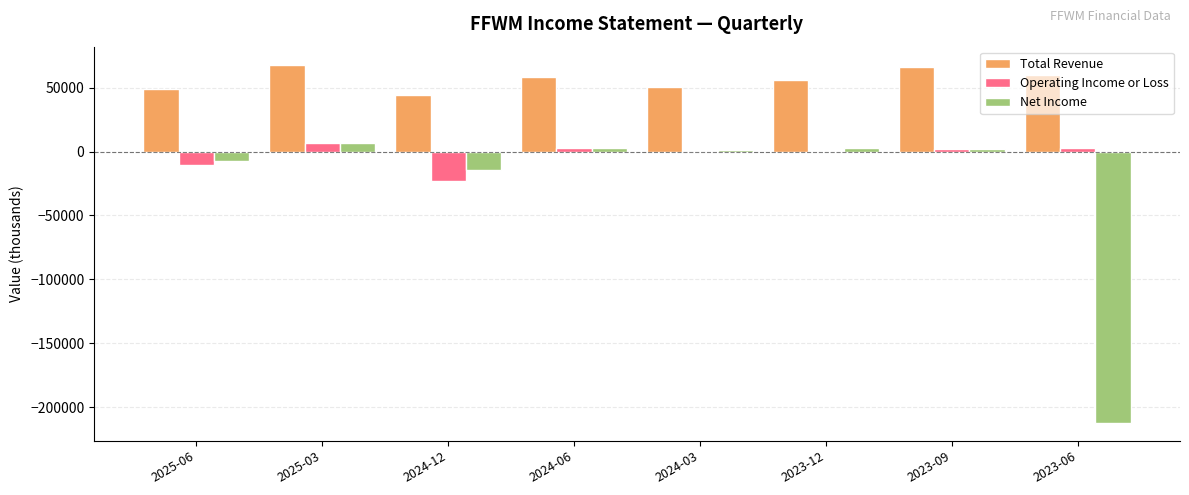

True or false: Operating Income or Loss has a value of -100 at 2024-03.

True